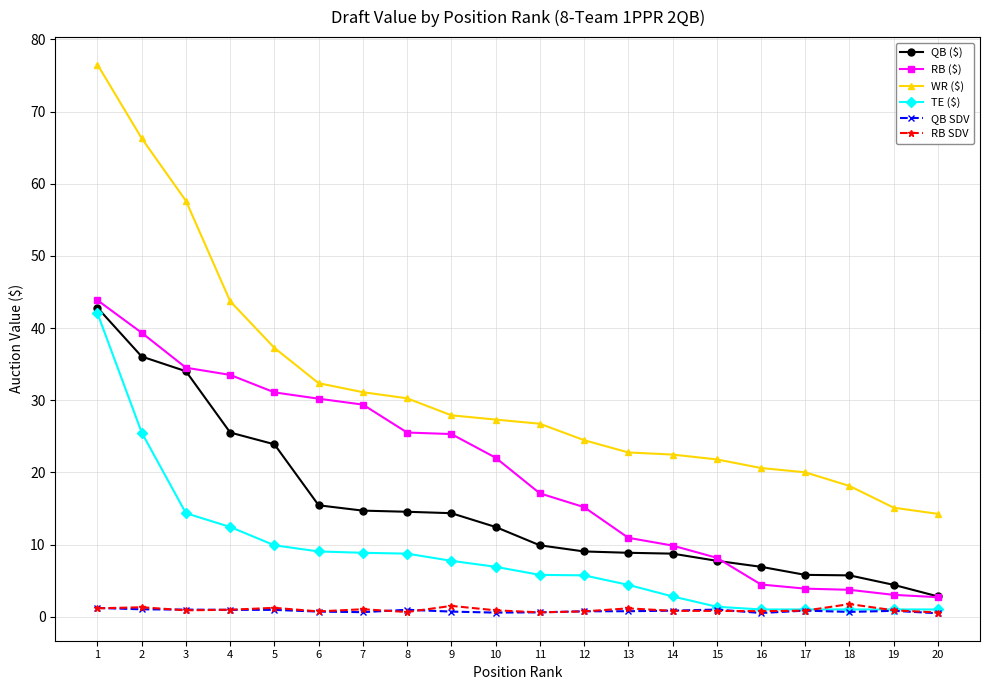

What is the highest value of the RB SDV series?

1.7